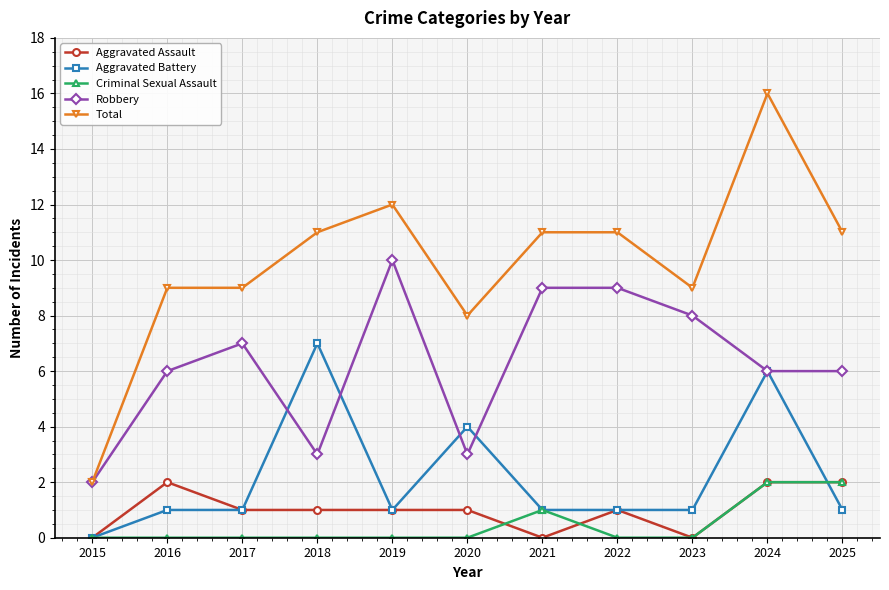

What is the sum of the Total values at 2024 and 2016?

25